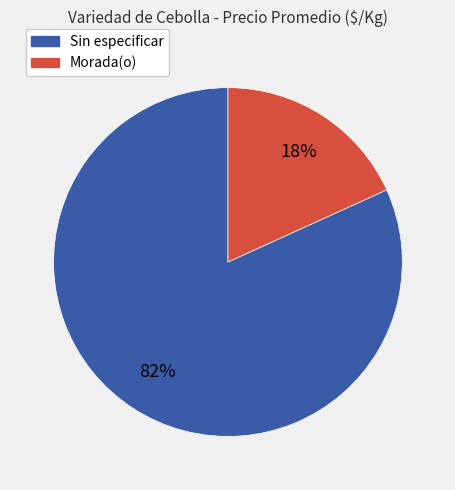

Is there a majority slice in this chart?

Yes